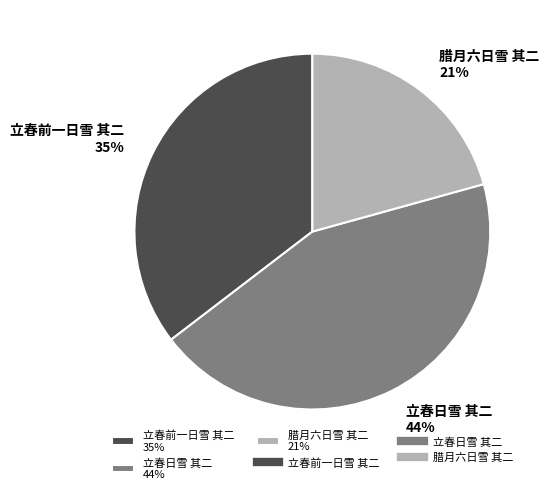

To the nearest percent, what is the average slice percentage?

33%